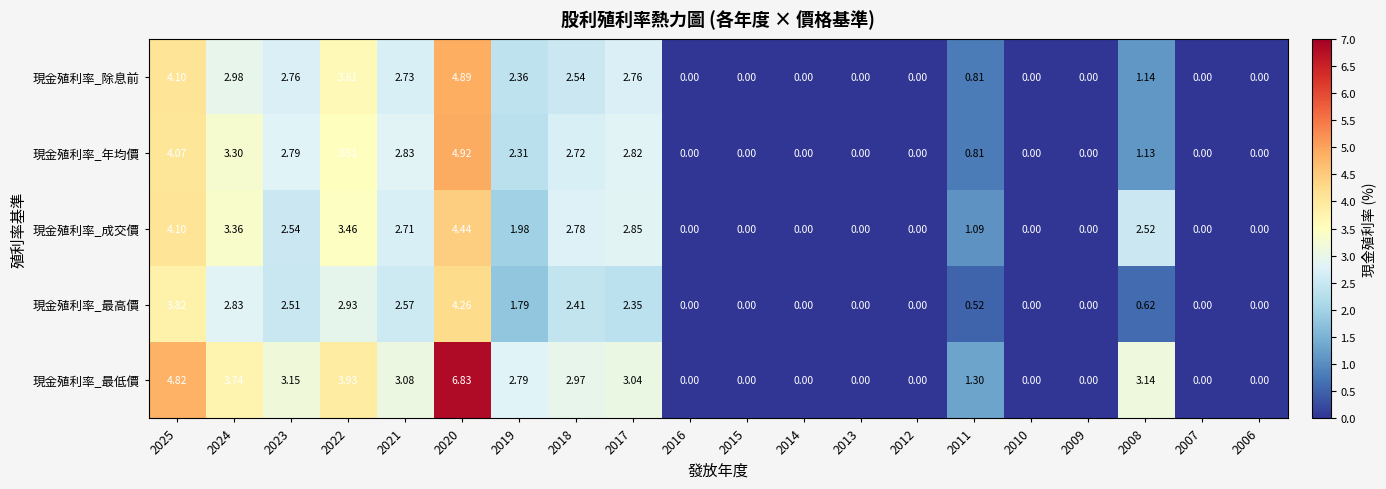

Which series has the largest range (max minus min)?

現金殖利率_最低價